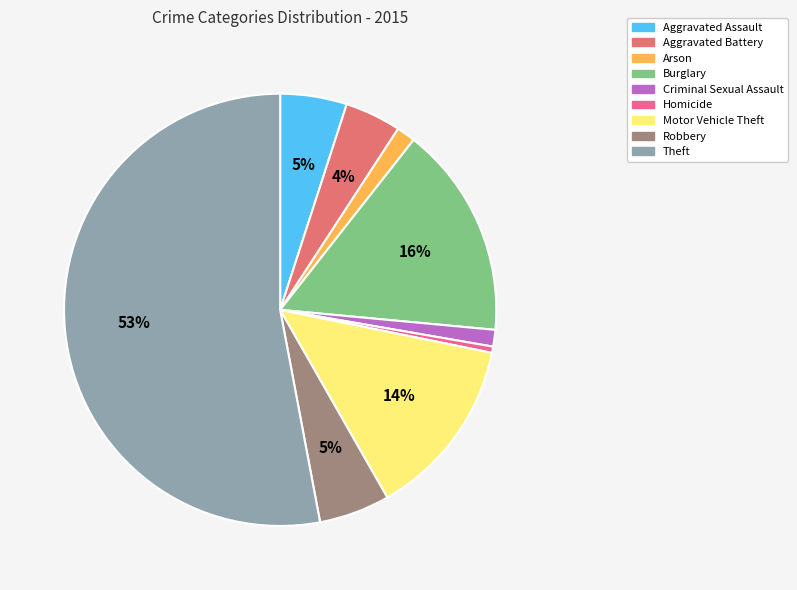

Which category has the smallest portion of the pie?

Homicide